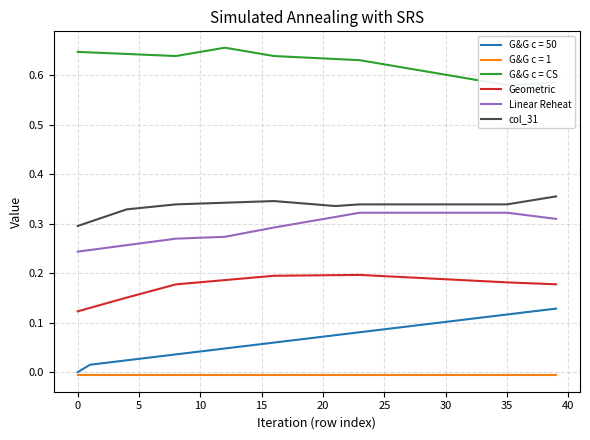

True or false: G&G c = 1 and col_31 cross at least once.

False